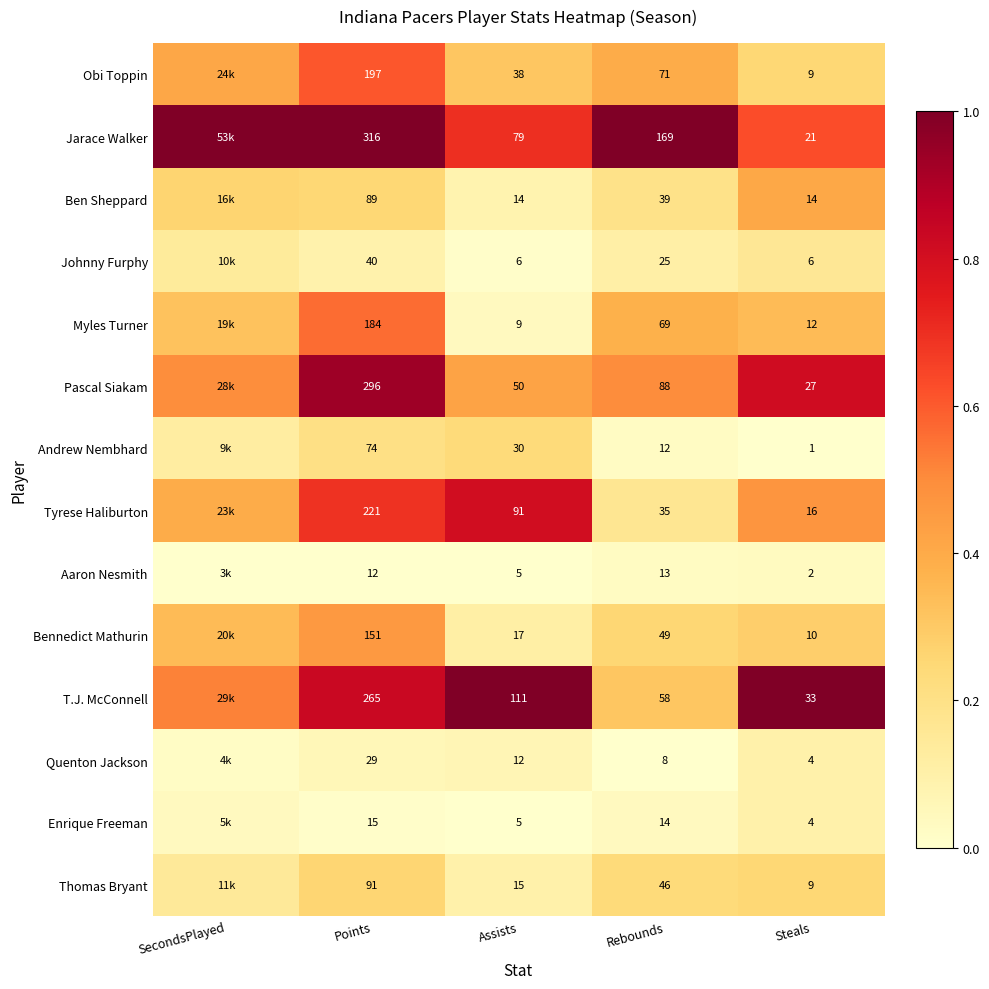

Count the number of data series in this chart.

14